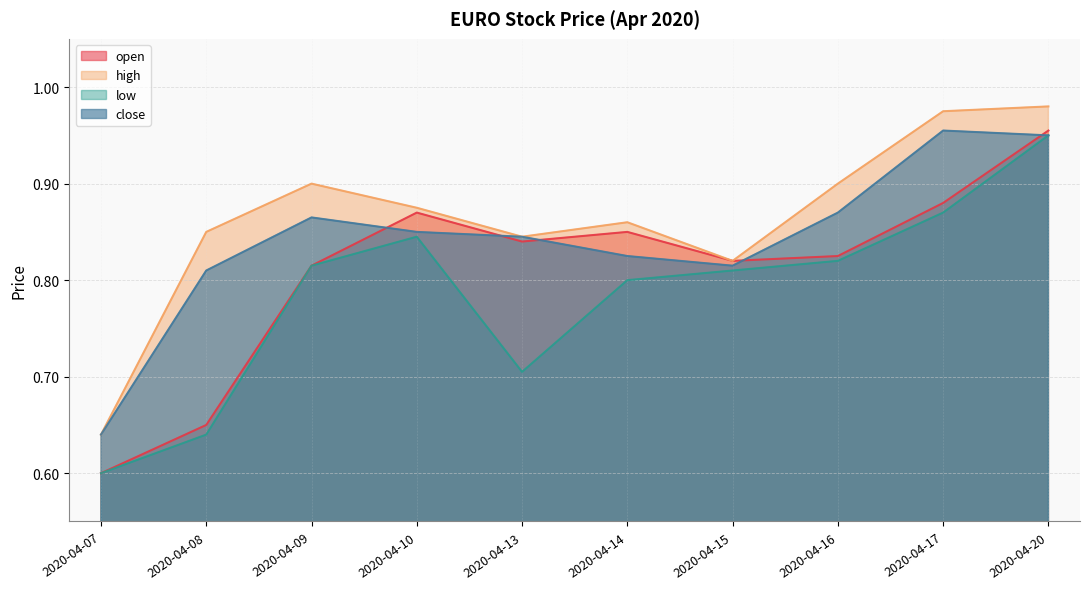

What is the highest value of the open series?

1.0